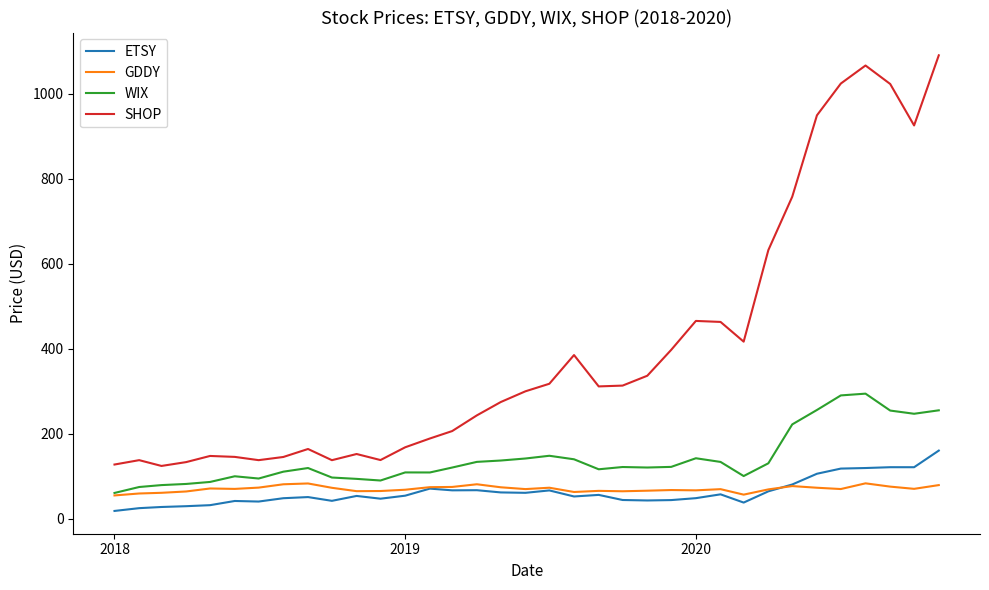

List the series in order of their peak value, highest first.

SHOP, WIX, ETSY, GDDY